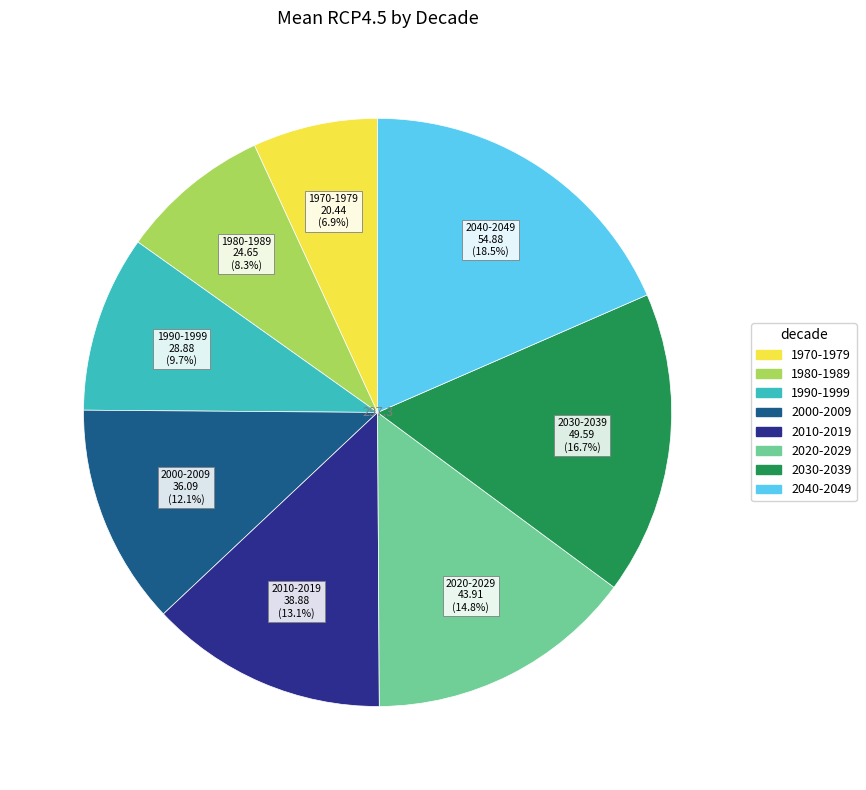

What is the smallest slice in the pie chart?

1970-1979